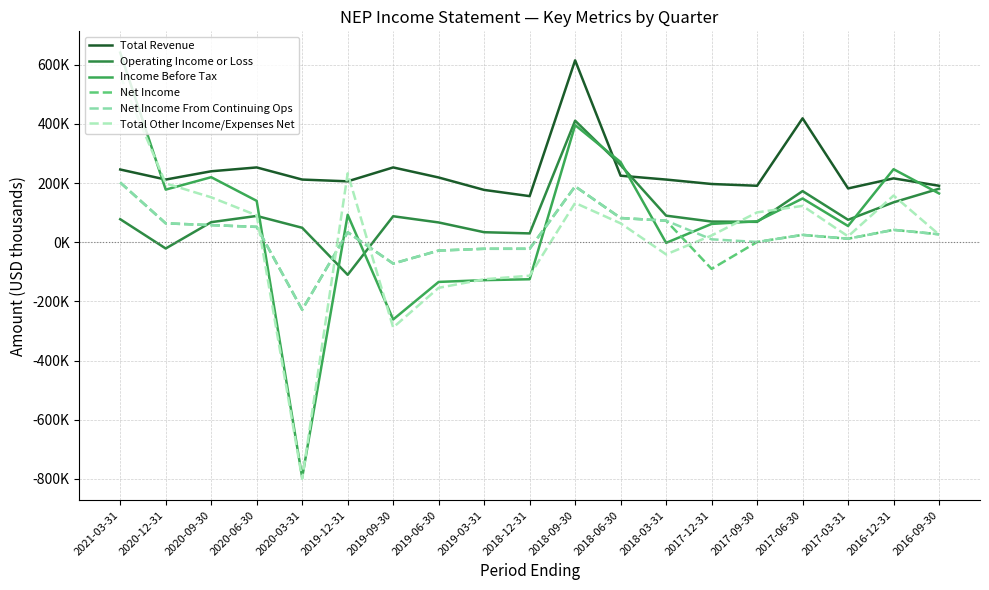

What is the minimum value for Income Before Tax?

-795000